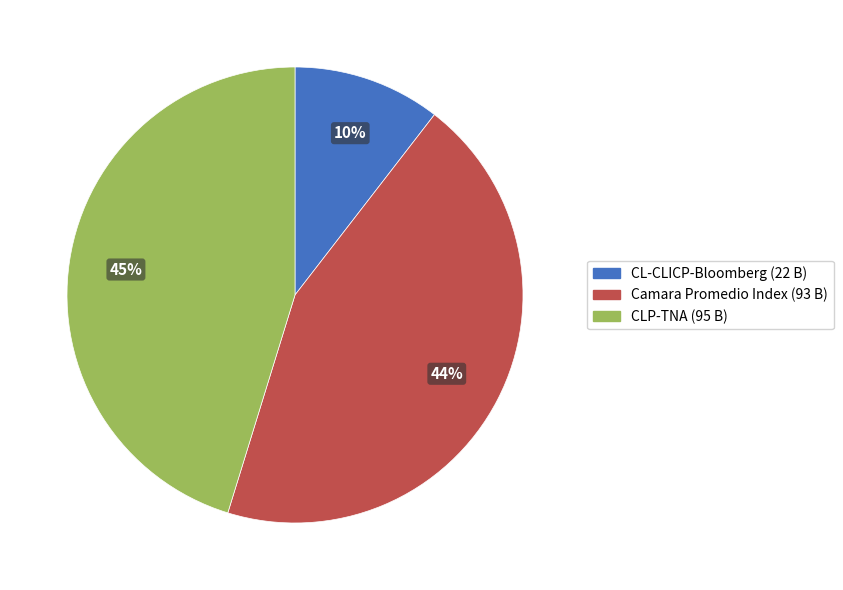

To the nearest percent, what is the difference between the largest and smallest slice percentages?

35%